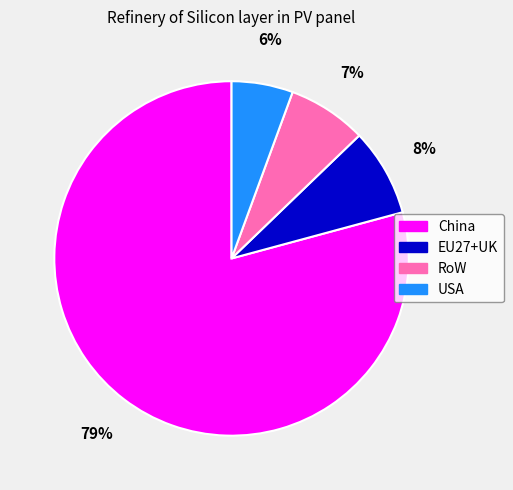

To the nearest percent, what is the difference between the EU27+UK and RoW slice percentages?

1%